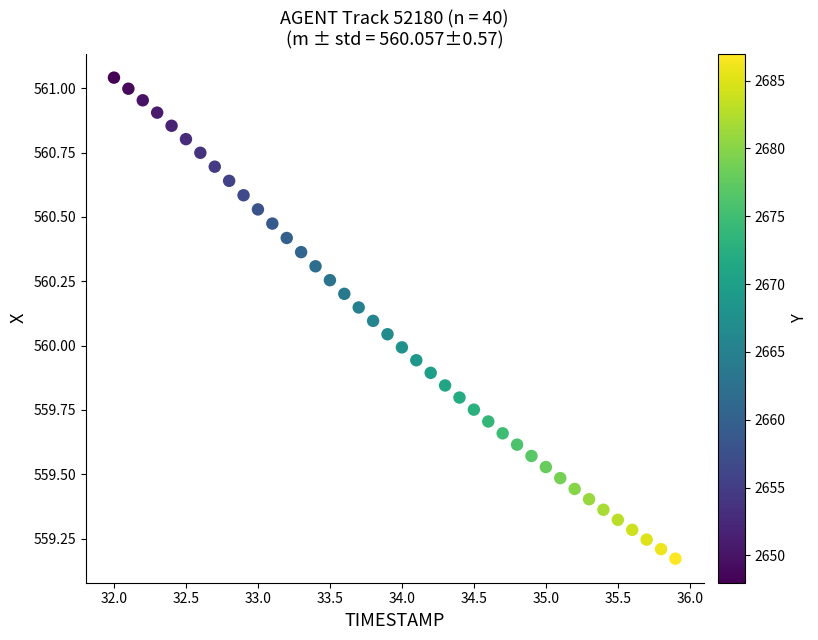

What is the range of Y values (max minus min)?

1.9